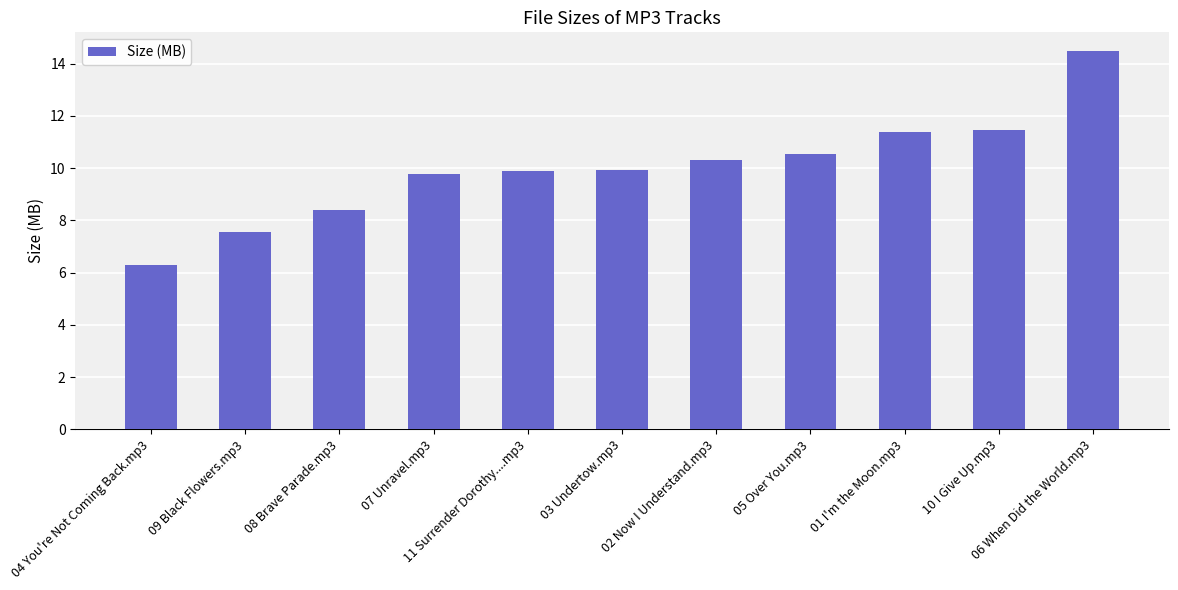

Which has a higher value, 04 You're Not Coming Back.mp3 or 07 Unravel.mp3?

07 Unravel.mp3